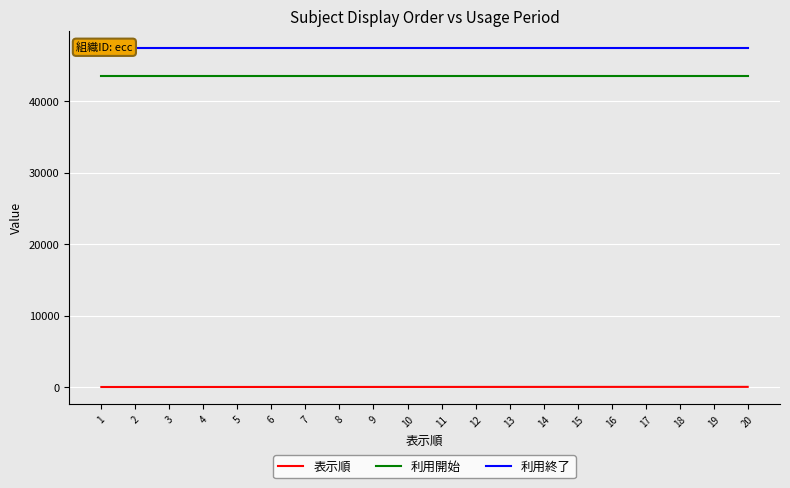

Which has a higher value, 19 or 20?

20